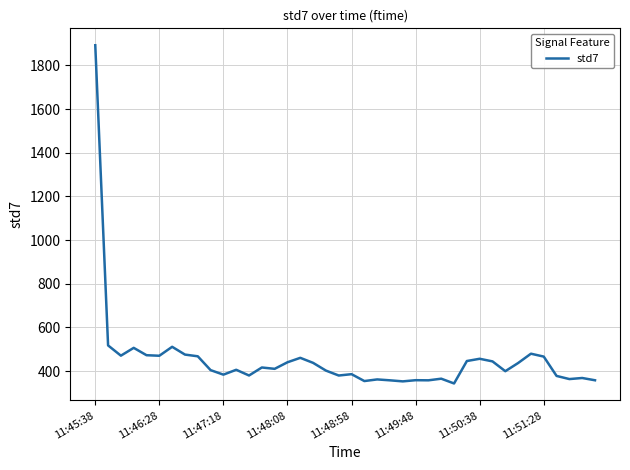

What is the difference between the maximum and minimum values?

1548.7